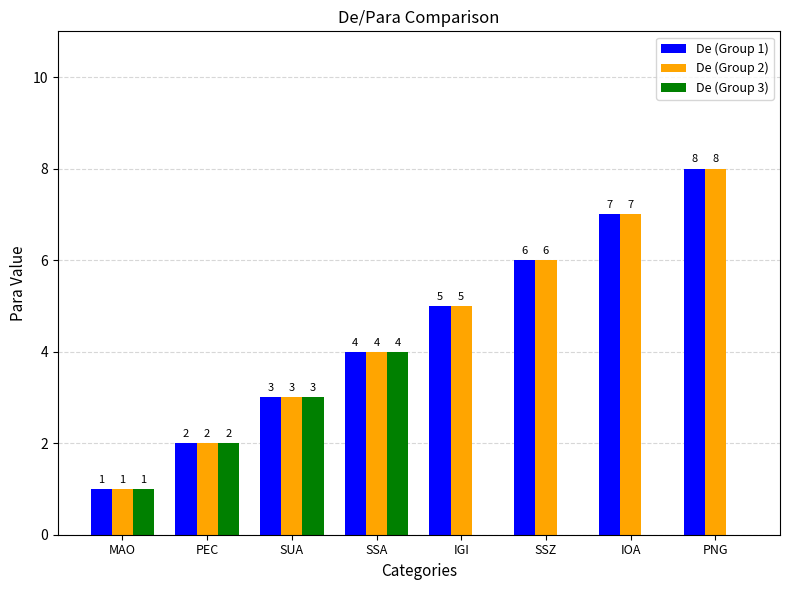

Reading left to right, extract all data points from this chart.

De (Group 1): 1	2	3	4	5	6	7	8
De (Group 2): 1	2	3	4	5	6	7	8
De (Group 3): 1	2	3	4	0	0	0	0